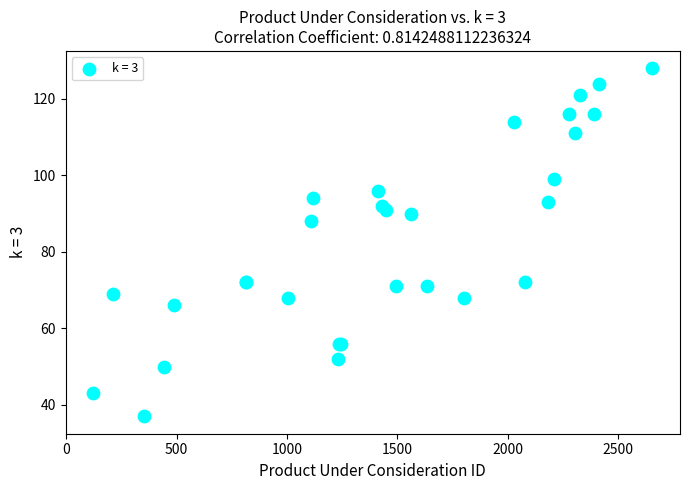

What Y value in the scatter plot is closest to 82?

88